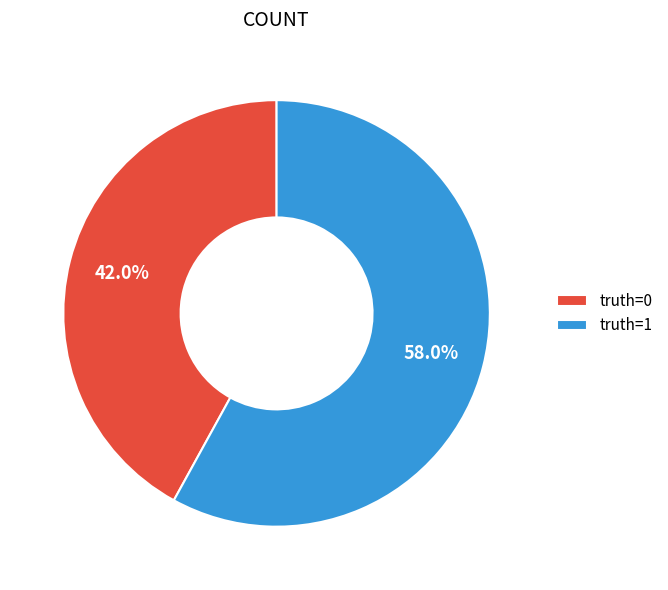

Count the number of slices in the pie.

2